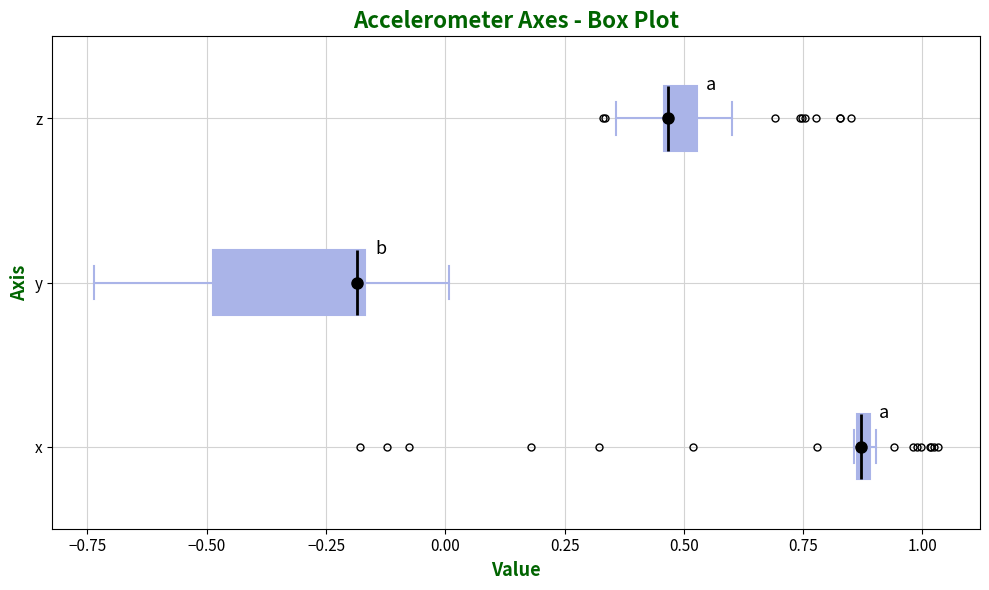

Which box has the furthest to the right median line?

x